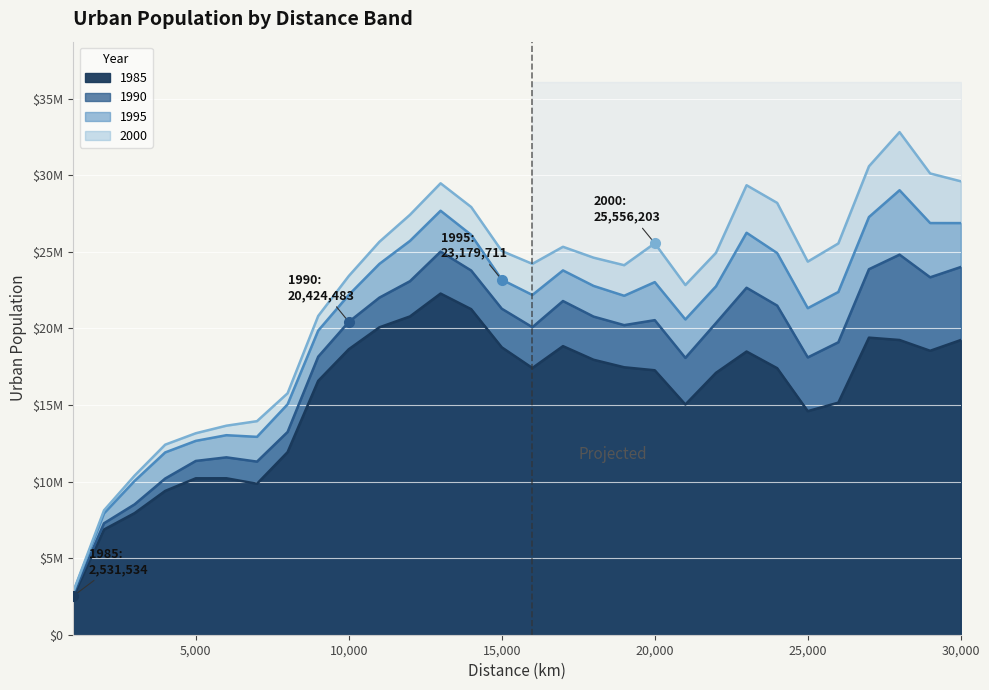

True or false: 2000_U and 1985_U intersect in this chart.

False